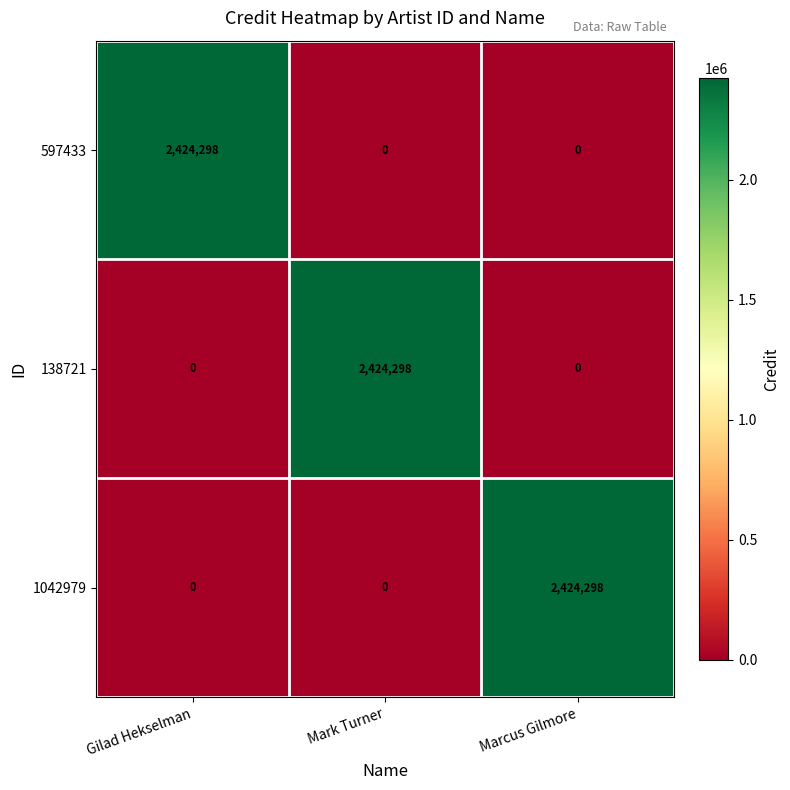

What is the difference between the 1042979 values at Mark Turner and Marcus Gilmore?

2424298